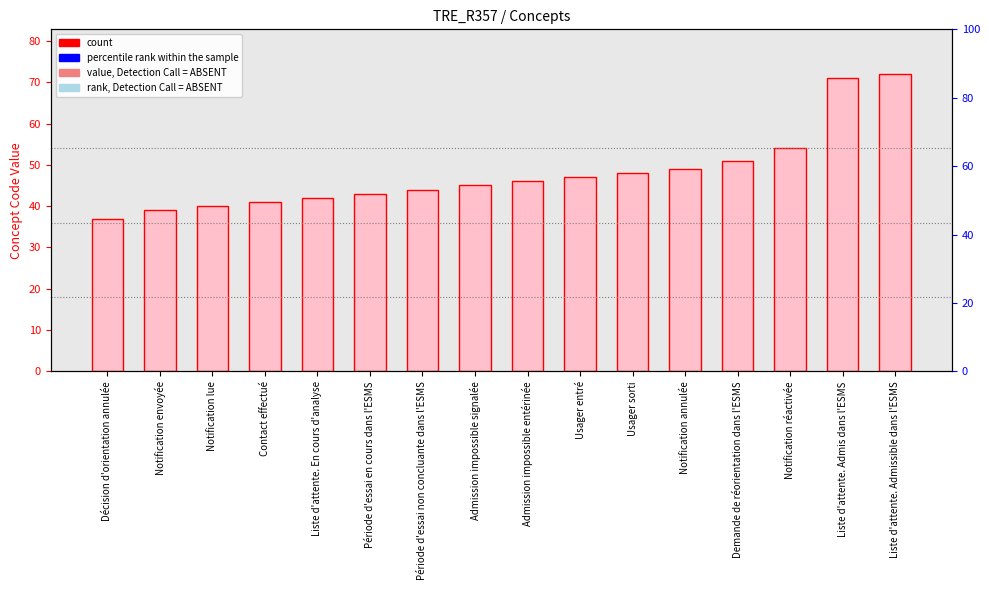

What is the sum of the values at Liste d'attente. En cours d'analyse and Admission impossible entérinée?

88